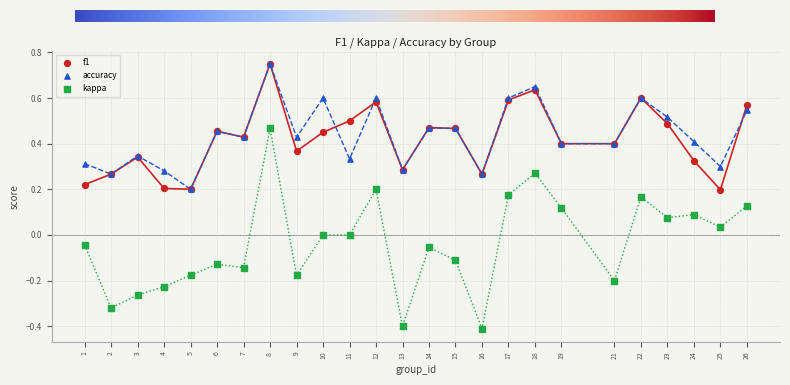

Which series has the largest Y range (max minus min)?

kappa